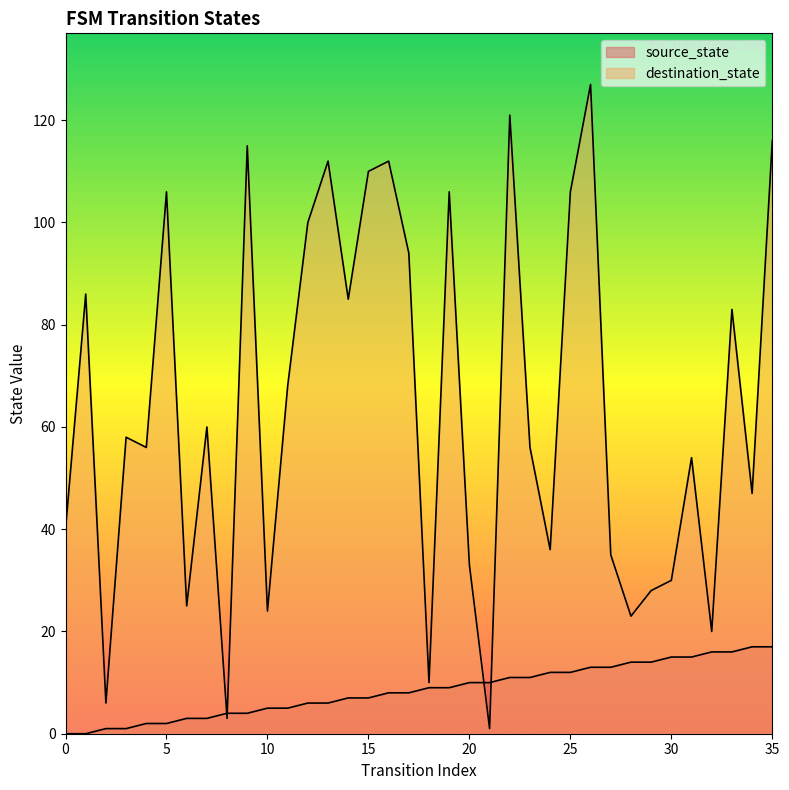

How many intersections are there between destination_state and source_state?

4